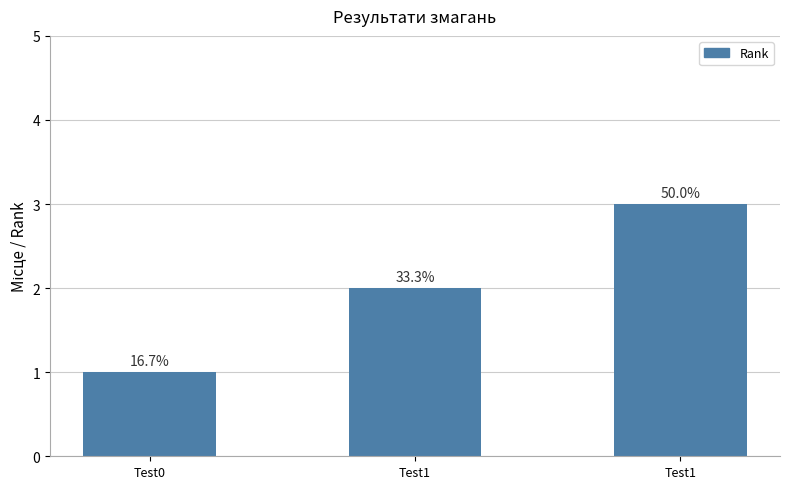

Reading right to left, extract all data points from this chart.

3	2	1